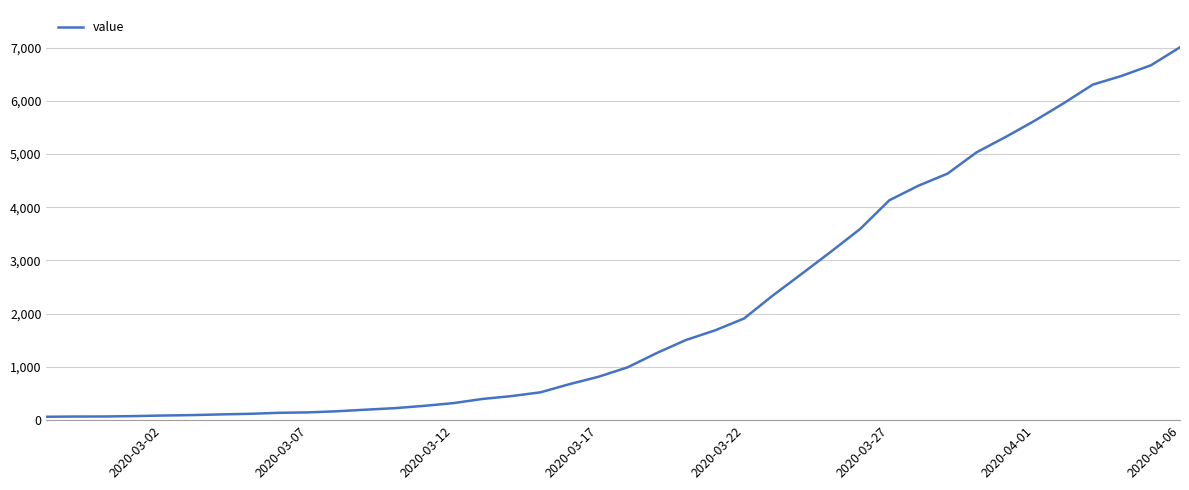

What is the difference between the maximum and minimum values?

6940